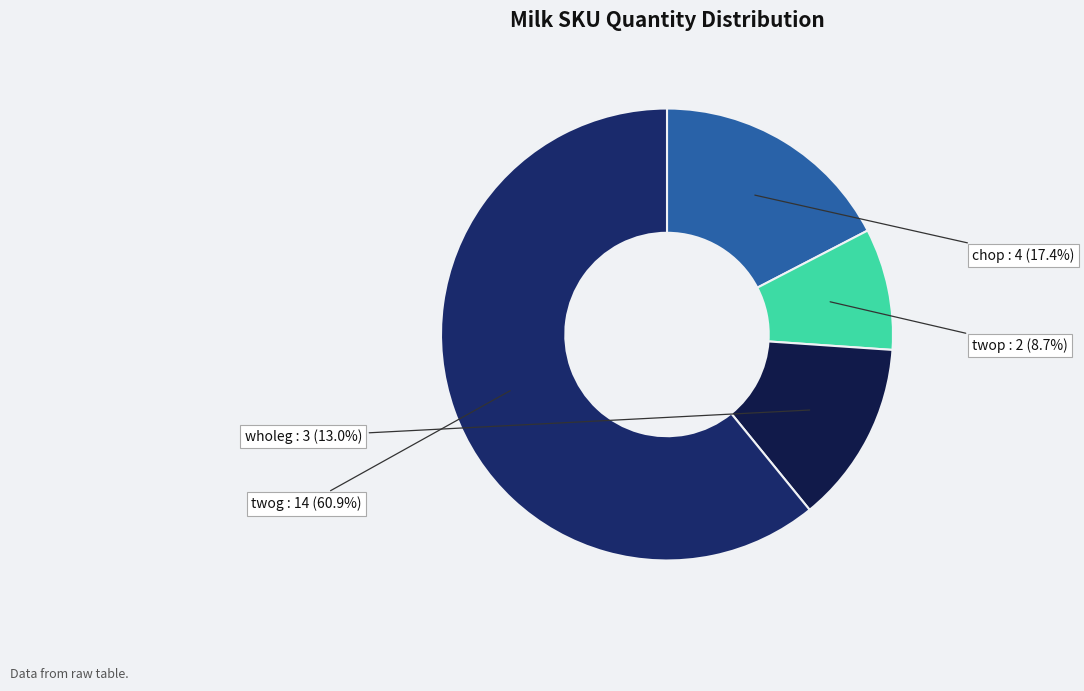

Is it true that twop is 9% of the pie?

True